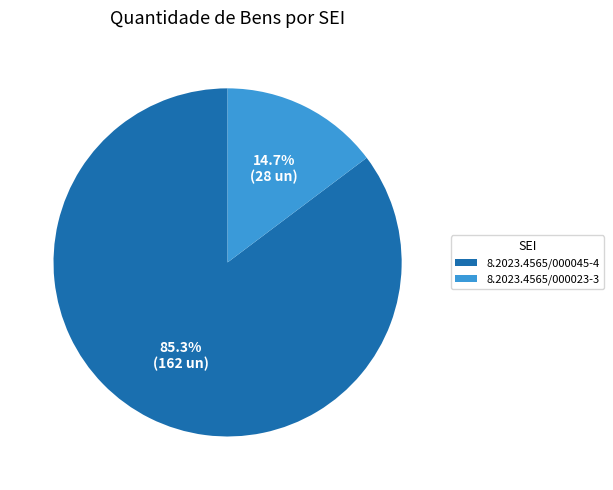

Is it true that 8.2023.4565/000023-3 is 8% of the pie?

False